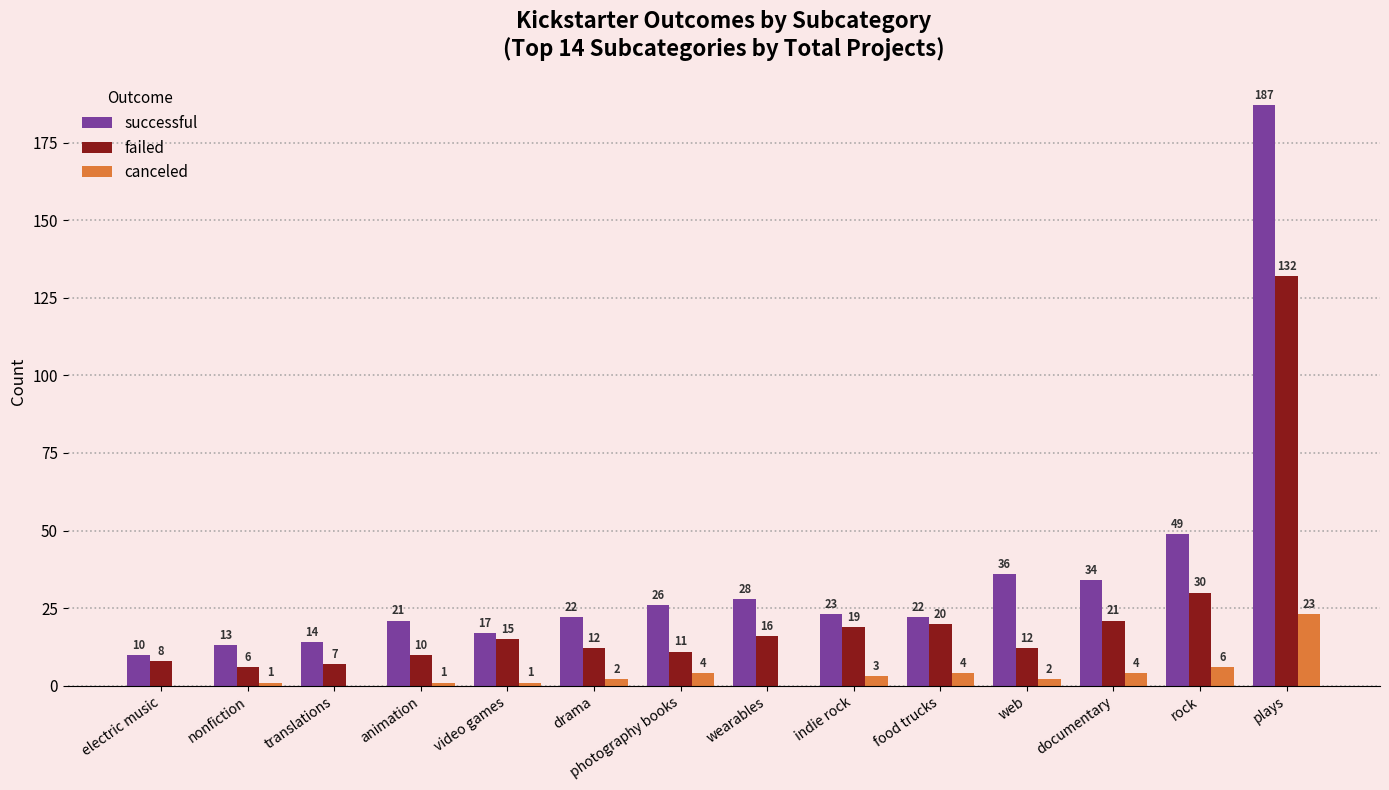

Which category has the highest value in the successful series?

plays